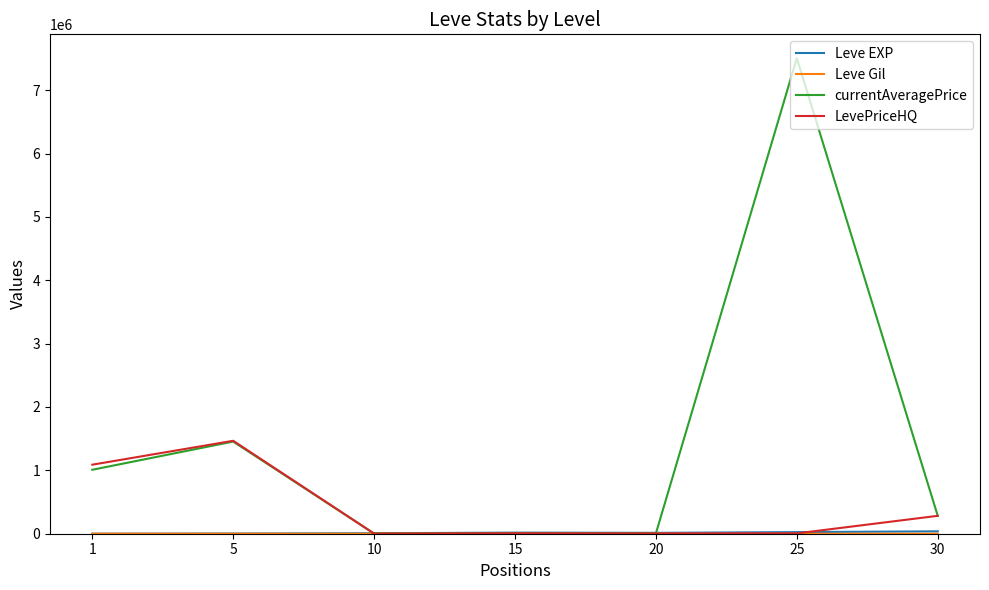

At which label is currentAveragePrice closest to 3754048?

5